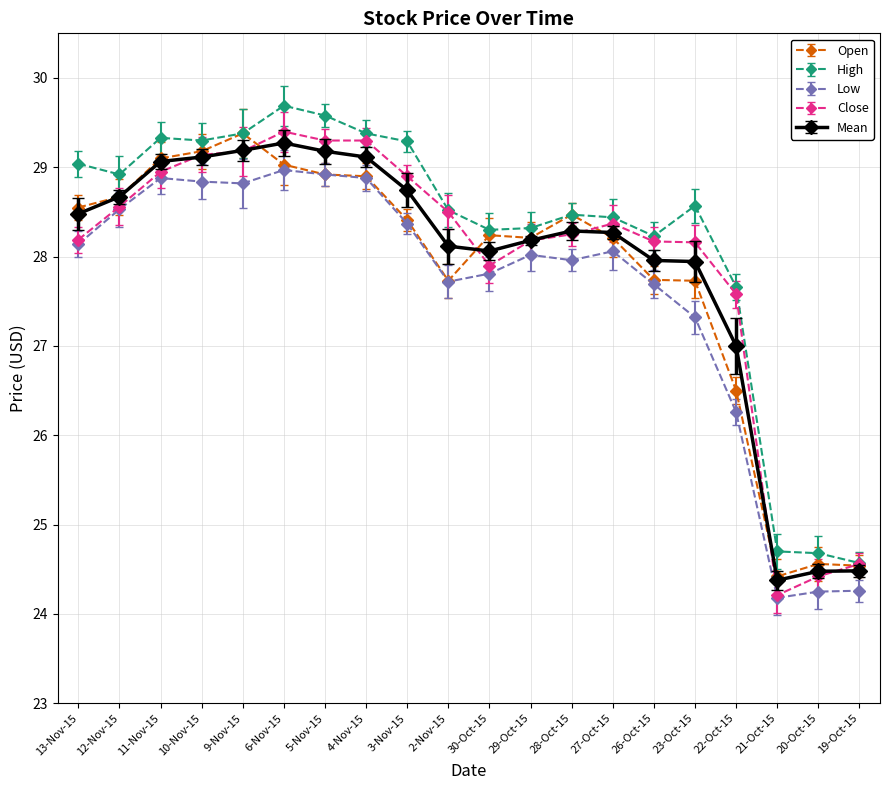

What is the lowest value of the Close series?

24.2